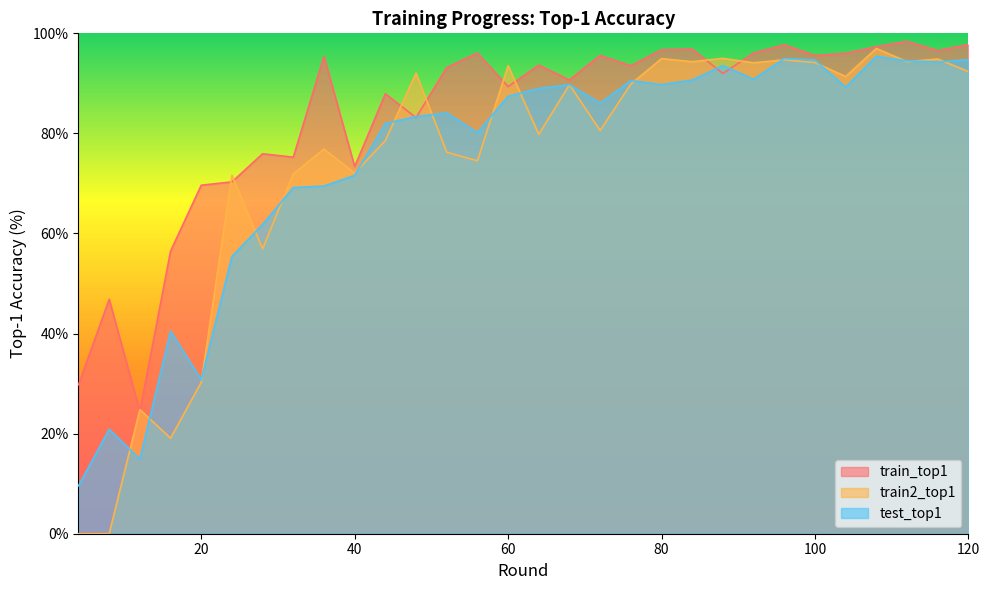

How many lines are shown in the chart?

3